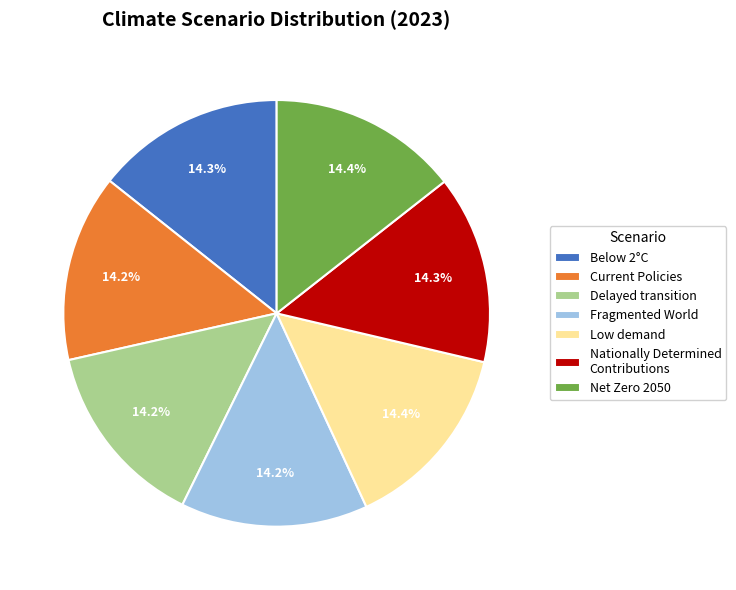

To the nearest percent, what is the average slice percentage?

14%